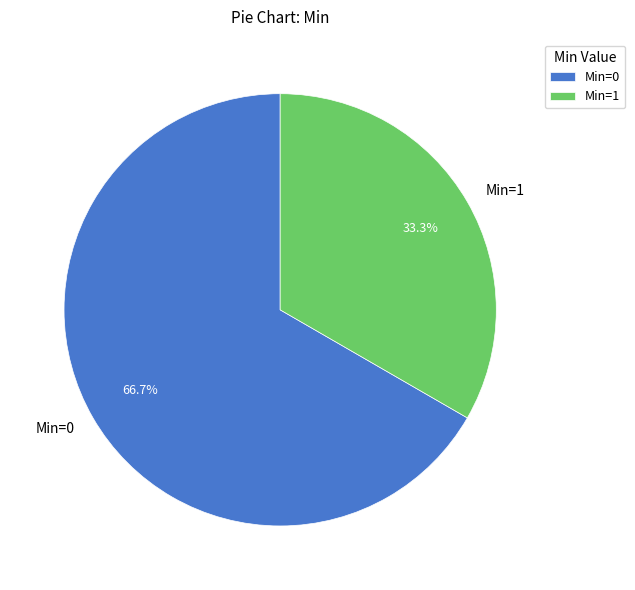

Approximately how many times larger is the value at Min=0 compared to Min=1?

2.0